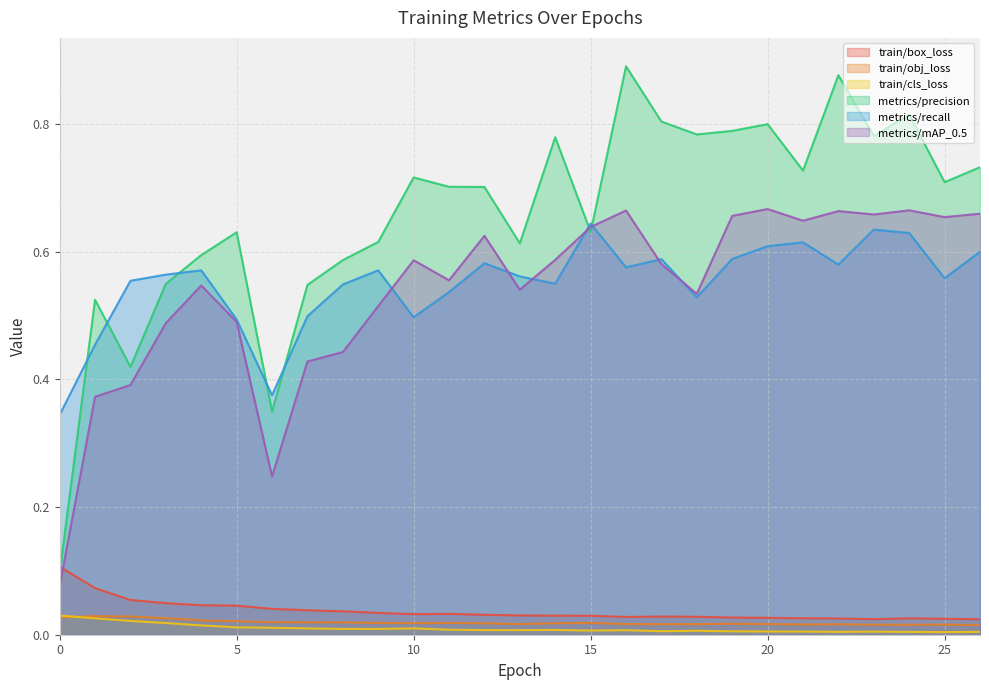

Is it true that metrics/precision equals 0.0 at 0?

False